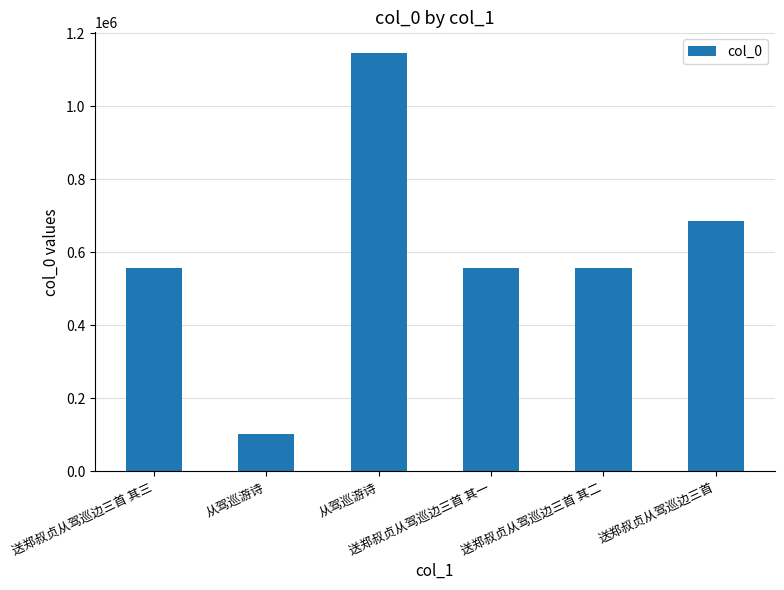

How many values are below 557742?

3